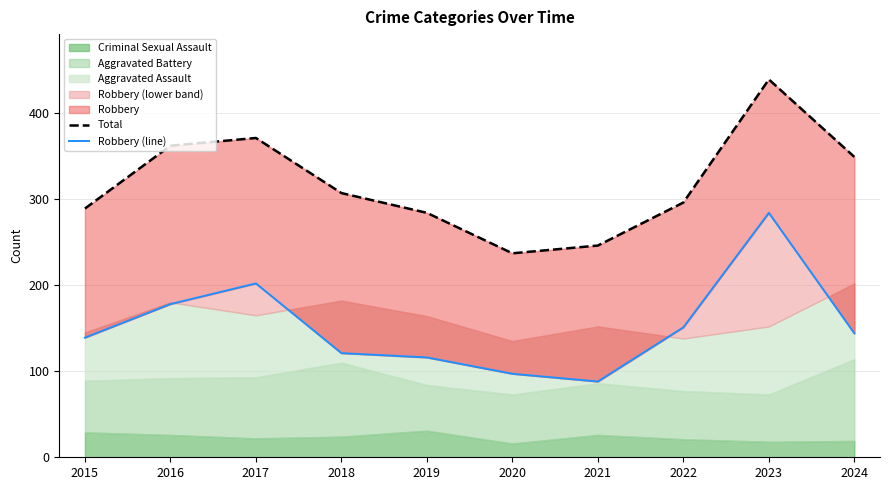

How many data points does each series have?

10